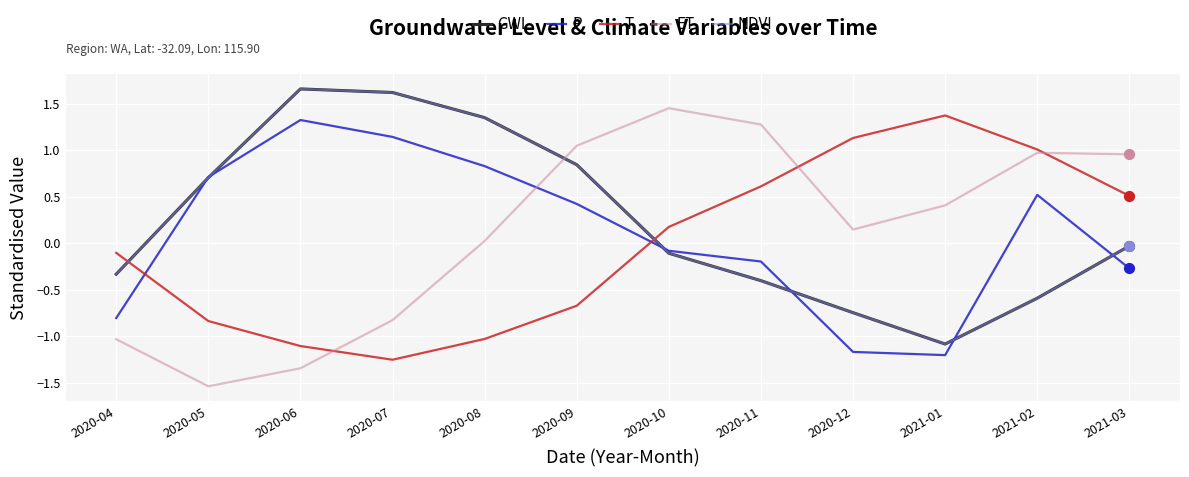

Is the value of GWL at 2020-11 greater than the value of T at 2021-03?

No